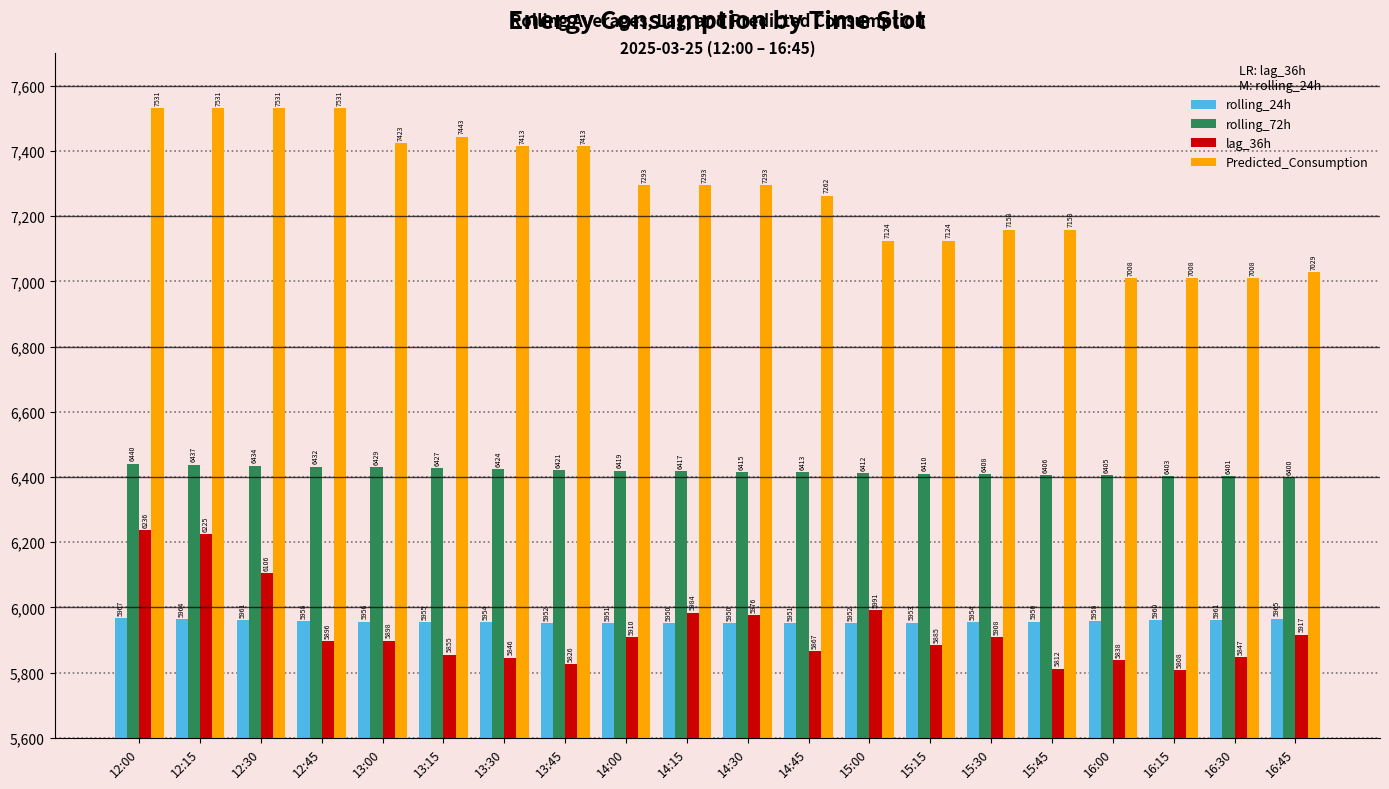

At which label is rolling_72h closest to 6420?

14:00